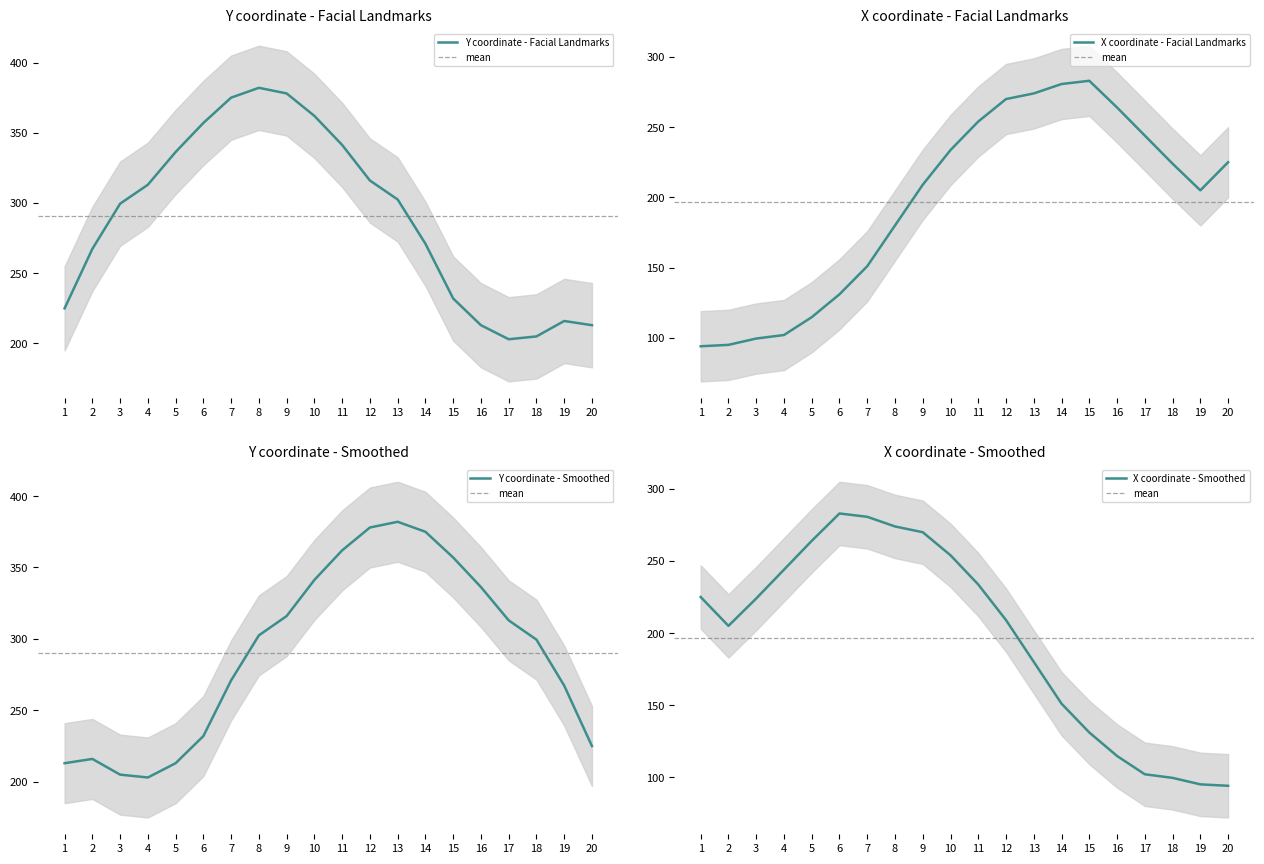

At which label does y first exceed 302?

4